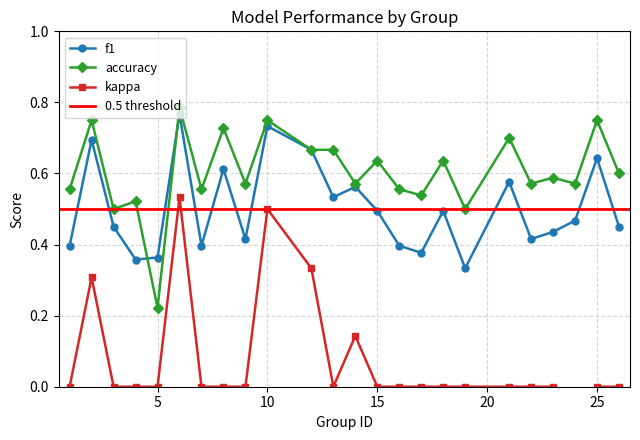

What is the difference between the maximum and minimum values in the accuracy series?

0.6